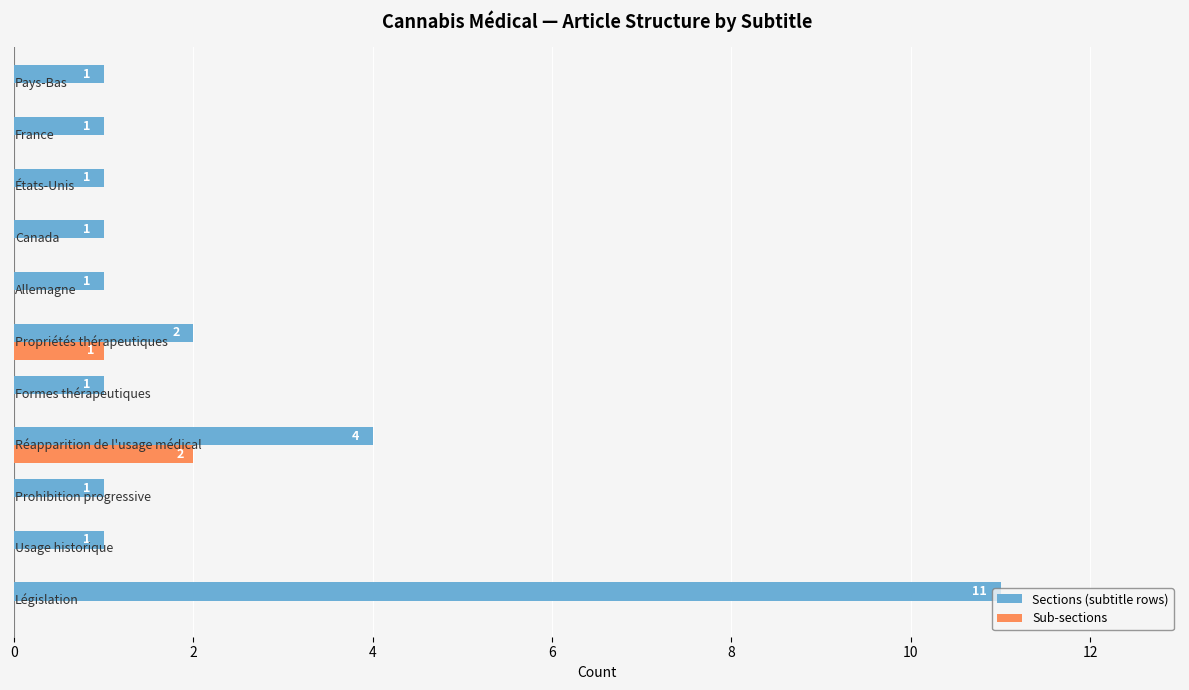

What is the greatest value displayed?

11